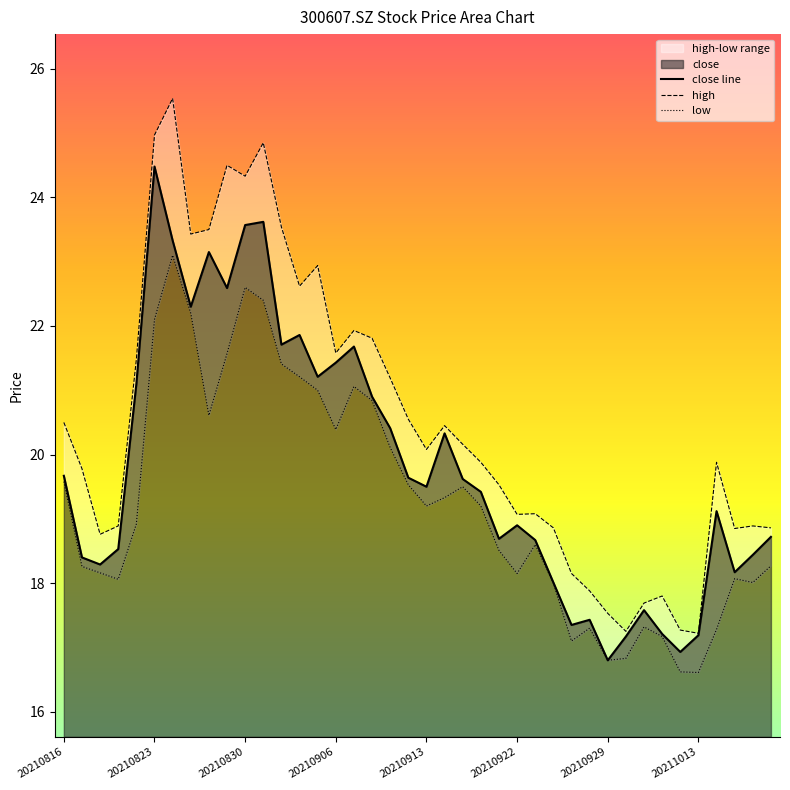

At which label does close line reach its peak?

20210823